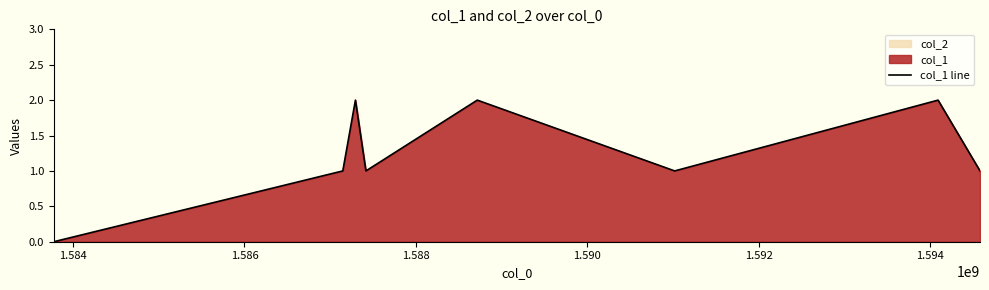

Does the chart display data point markers on the line(s)?

No